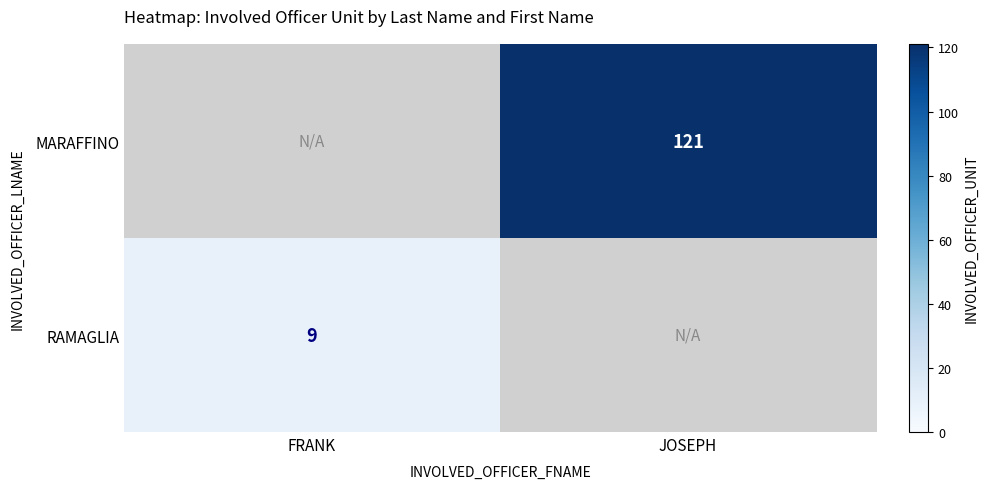

True or false: MARAFFINO has a value of 121 at JOSEPH.

True